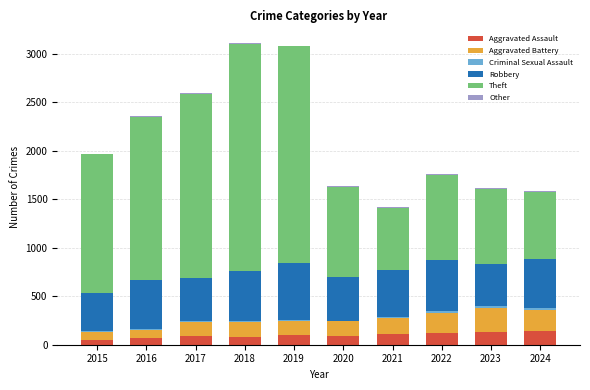

How many categories are shown in the chart?

10